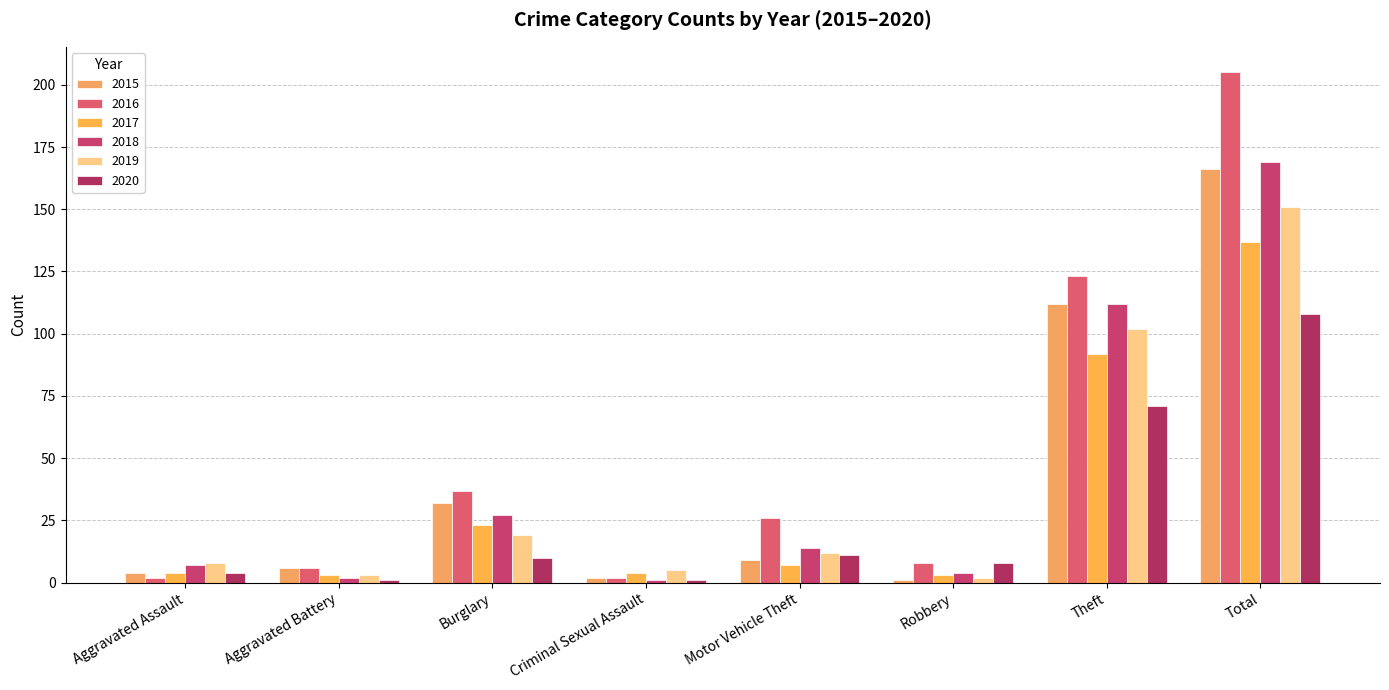

Is the value of 2017 at Total greater than the value of 2016 at Theft?

Yes